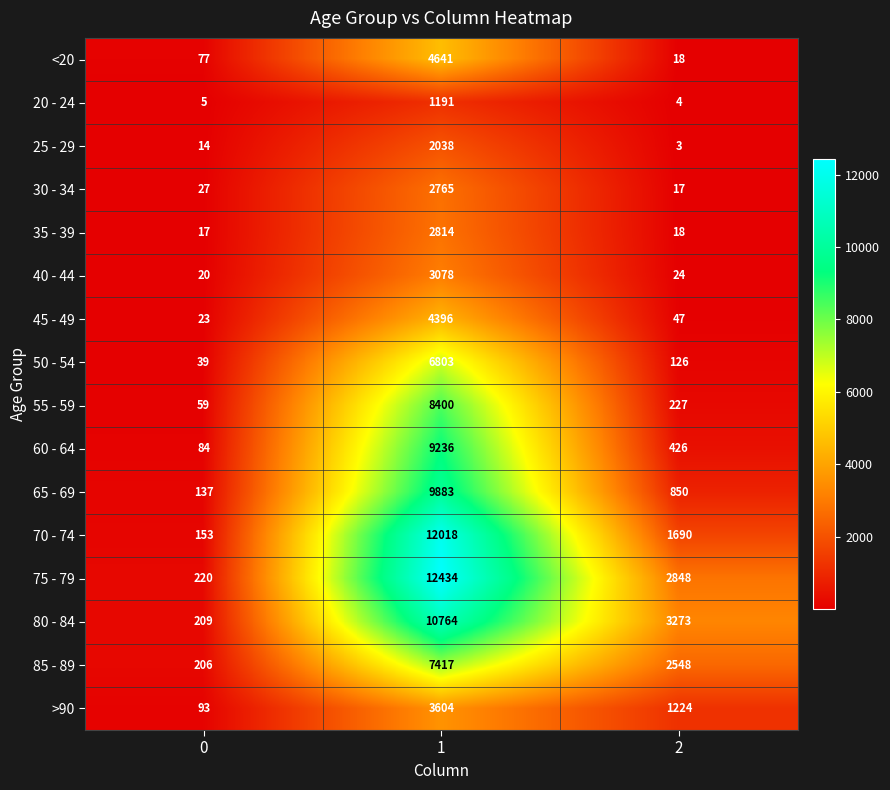

What is the sum of all 80 - 84 values?

14246